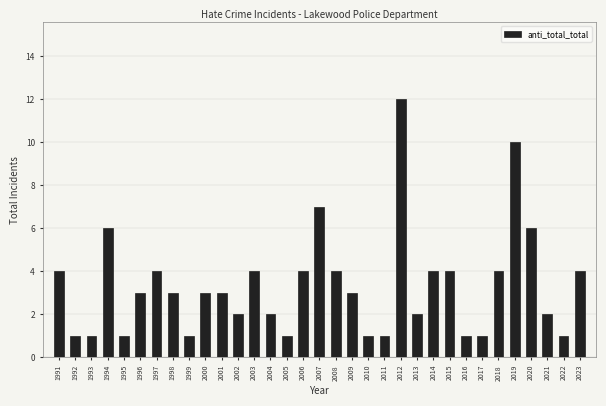

At which category does the chart reach its peak across all series?

2012